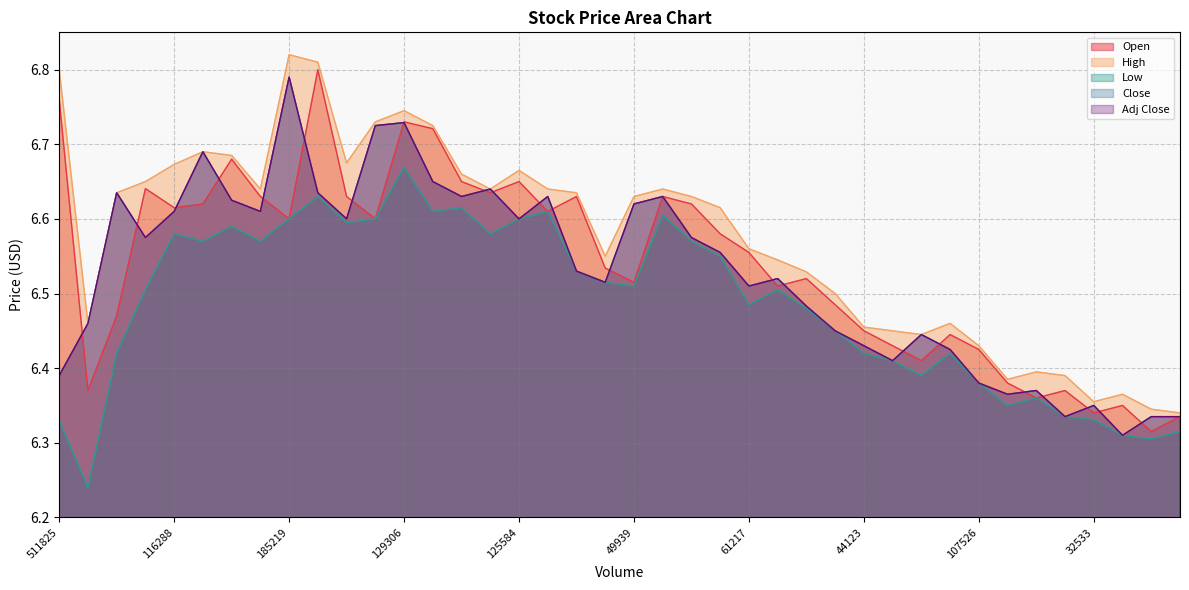

Reading left to right, extract all data points from this chart.

Open: 511825=6.8	173882=6.4	213216=6.5	137317=6.6	116288=6.6	159336=6.6	246355=6.7	124999=6.6	185219=6.6	97444=6.8	128834=6.6	136663=6.6	129306=6.7	103102=6.7	126953=6.7	88885=6.6	125584=6.7	63067=6.6	71327=6.6	69341=6.5	49939=6.5	42605=6.6	56418=6.6	48576=6.6	61217=6.6	39467=6.5	56658=6.5	47173=6.5	44123=6.5	67315=6.4	63428=6.4	42722=6.4	107526=6.4	44902=6.4	47529=6.4	32582=6.4	32533=6.3	107395=6.3	87354=6.3	50908=6.3
High: 511825=6.8	173882=6.5	213216=6.6	137317=6.7	116288=6.7	159336=6.7	246355=6.7	124999=6.6	185219=6.8	97444=6.8	128834=6.7	136663=6.7	129306=6.7	103102=6.7	126953=6.7	88885=6.6	125584=6.7	63067=6.6	71327=6.6	69341=6.6	49939=6.6	42605=6.6	56418=6.6	48576=6.6	61217=6.6	39467=6.5	56658=6.5	47173=6.5	44123=6.5	67315=6.4	63428=6.4	42722=6.5	107526=6.4	44902=6.4	47529=6.4	32582=6.4	32533=6.4	107395=6.4	87354=6.3	50908=6.3
Low: 511825=6.3	173882=6.2	213216=6.4	137317=6.5	116288=6.6	159336=6.6	246355=6.6	124999=6.6	185219=6.6	97444=6.6	128834=6.6	136663=6.6	129306=6.7	103102=6.6	126953=6.6	88885=6.6	125584=6.6	63067=6.6	71327=6.5	69341=6.5	49939=6.5	42605=6.6	56418=6.6	48576=6.6	61217=6.5	39467=6.5	56658=6.5	47173=6.4	44123=6.4	67315=6.4	63428=6.4	42722=6.4	107526=6.4	44902=6.3	47529=6.4	32582=6.3	32533=6.3	107395=6.3	87354=6.3	50908=6.3
Close: 511825=6.4	173882=6.5	213216=6.6	137317=6.6	116288=6.6	159336=6.7	246355=6.6	124999=6.6	185219=6.8	97444=6.6	128834=6.6	136663=6.7	129306=6.7	103102=6.7	126953=6.6	88885=6.6	125584=6.6	63067=6.6	71327=6.5	69341=6.5	49939=6.6	42605=6.6	56418=6.6	48576=6.6	61217=6.5	39467=6.5	56658=6.5	47173=6.4	44123=6.4	67315=6.4	63428=6.4	42722=6.4	107526=6.4	44902=6.4	47529=6.4	32582=6.3	32533=6.3	107395=6.3	87354=6.3	50908=6.3
Adj Close: 511825=6.4	173882=6.5	213216=6.6	137317=6.6	116288=6.6	159336=6.7	246355=6.6	124999=6.6	185219=6.8	97444=6.6	128834=6.6	136663=6.7	129306=6.7	103102=6.7	126953=6.6	88885=6.6	125584=6.6	63067=6.6	71327=6.5	69341=6.5	49939=6.6	42605=6.6	56418=6.6	48576=6.6	61217=6.5	39467=6.5	56658=6.5	47173=6.4	44123=6.4	67315=6.4	63428=6.4	42722=6.4	107526=6.4	44902=6.4	47529=6.4	32582=6.3	32533=6.3	107395=6.3	87354=6.3	50908=6.3